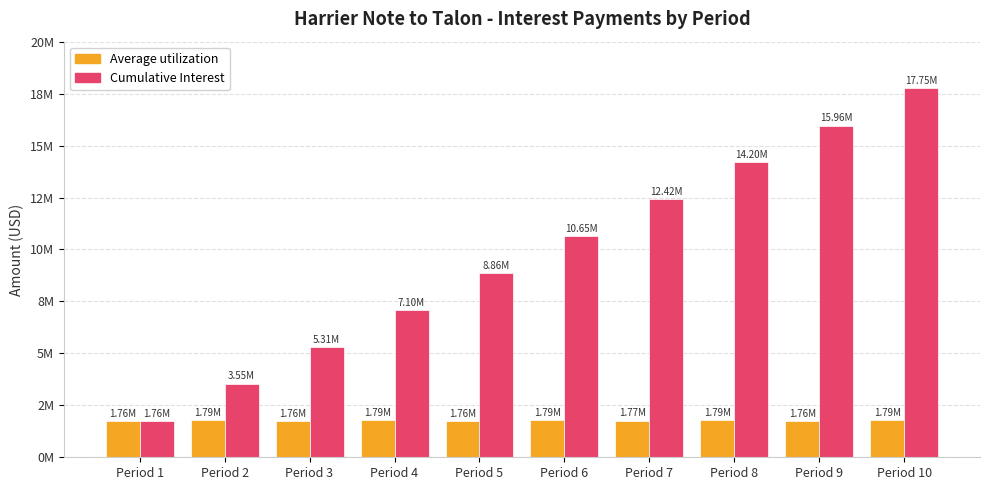

Where does the Average utilization series first go above 1788888?

Period 2